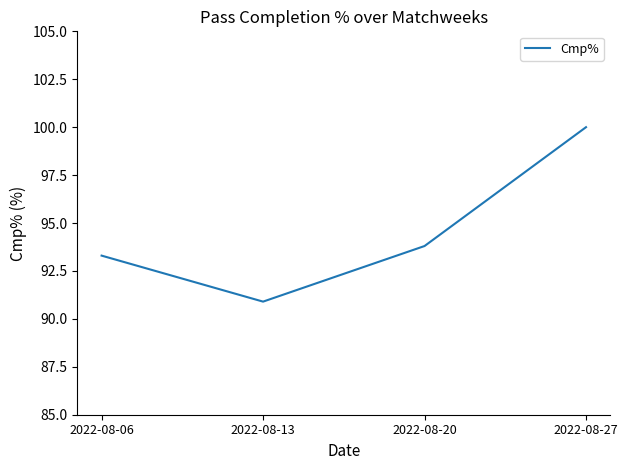

Which label corresponds to the largest value in the chart?

2022-08-27